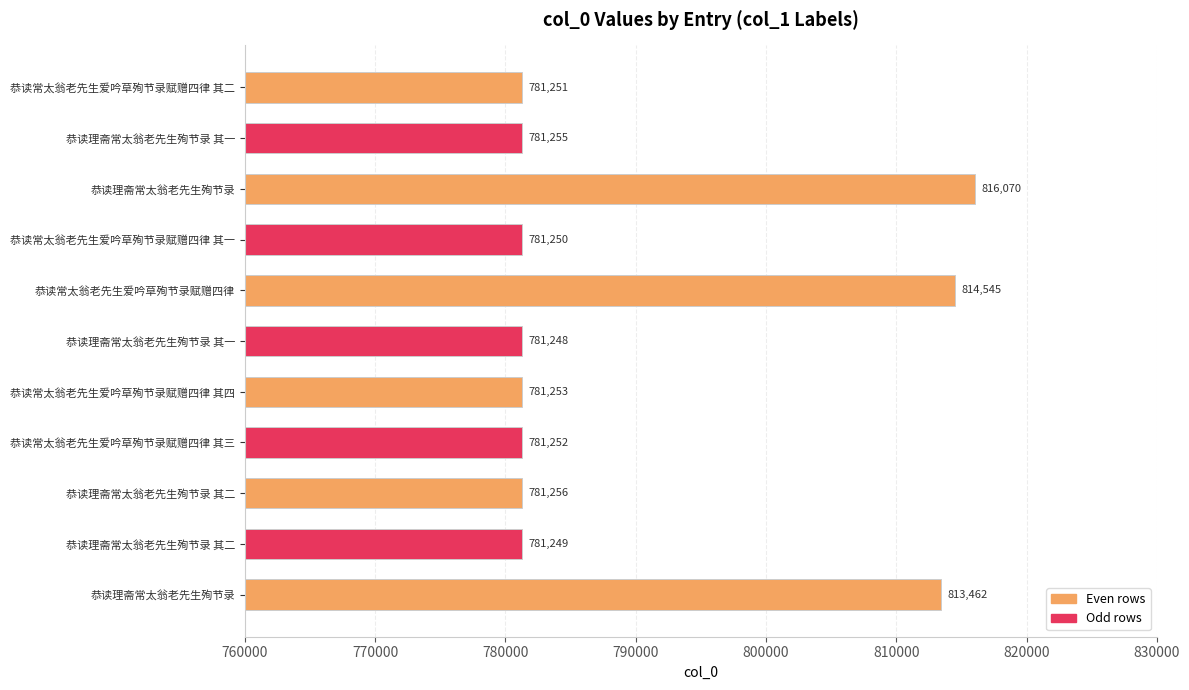

Where is the data nearest to the value 798659?

恭读理斋常太翁老先生殉节录